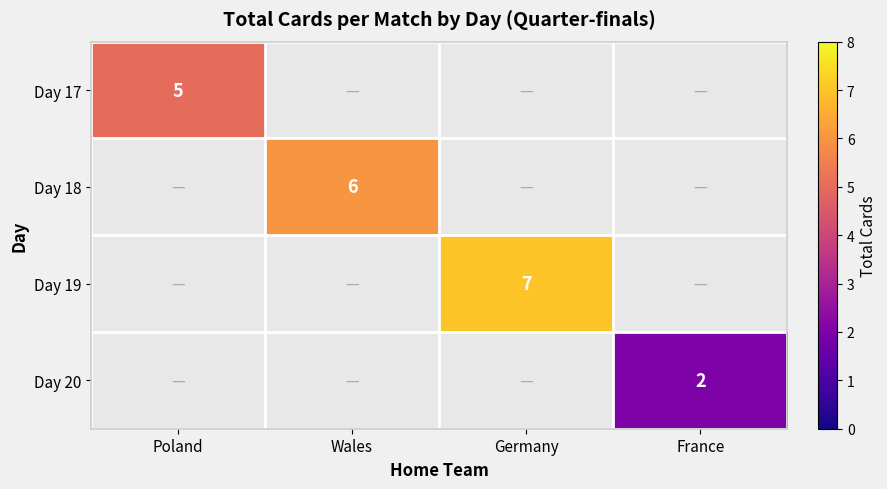

What is the greatest value displayed?

7.0